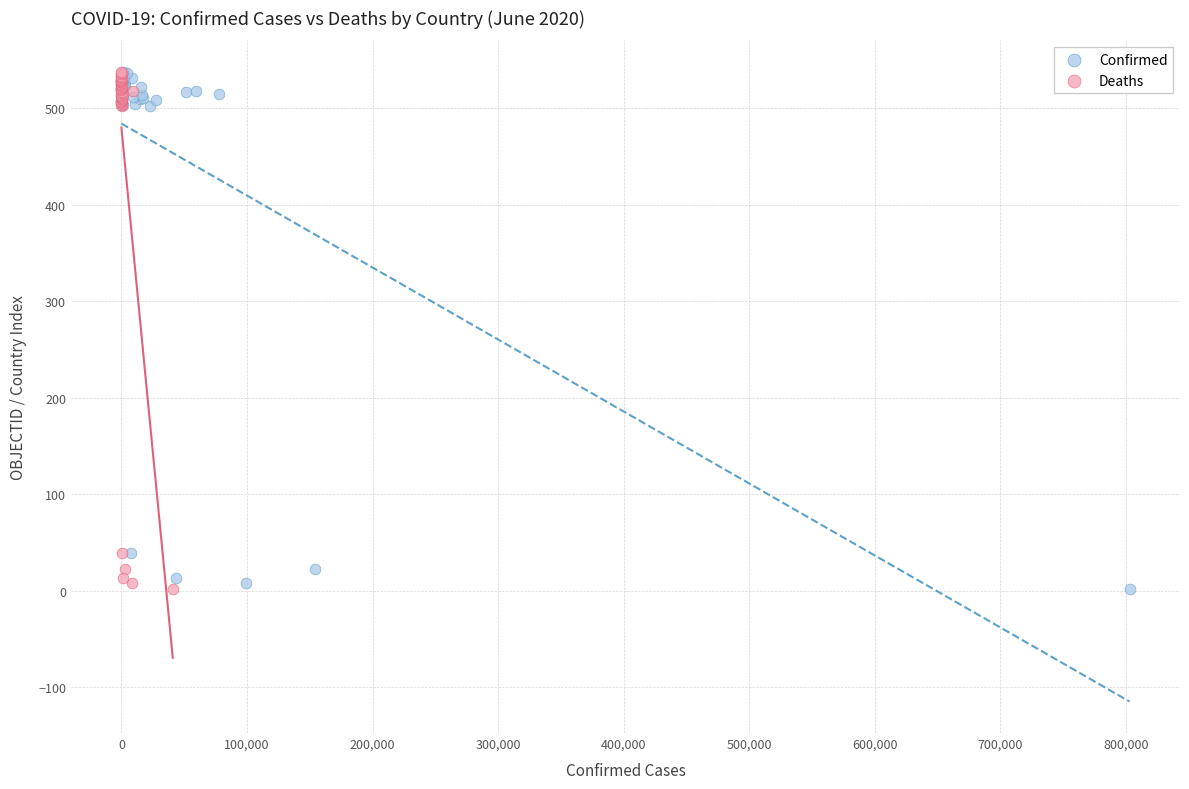

What are all the series names shown in the legend?

Confirmed, Deaths